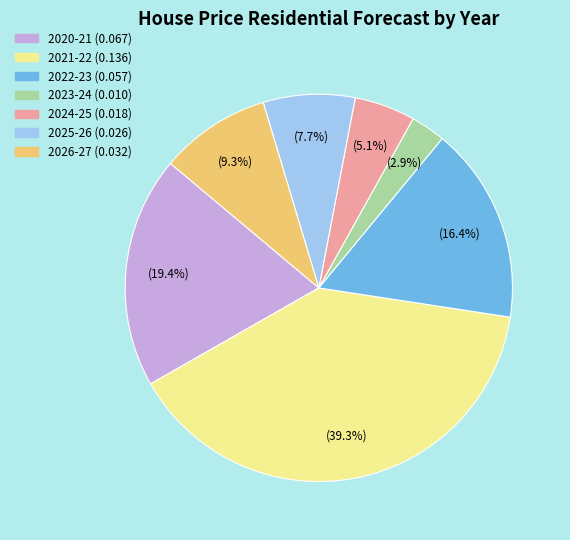

Is the sum of 2021-22 and 2020-21 greater than half?

Yes